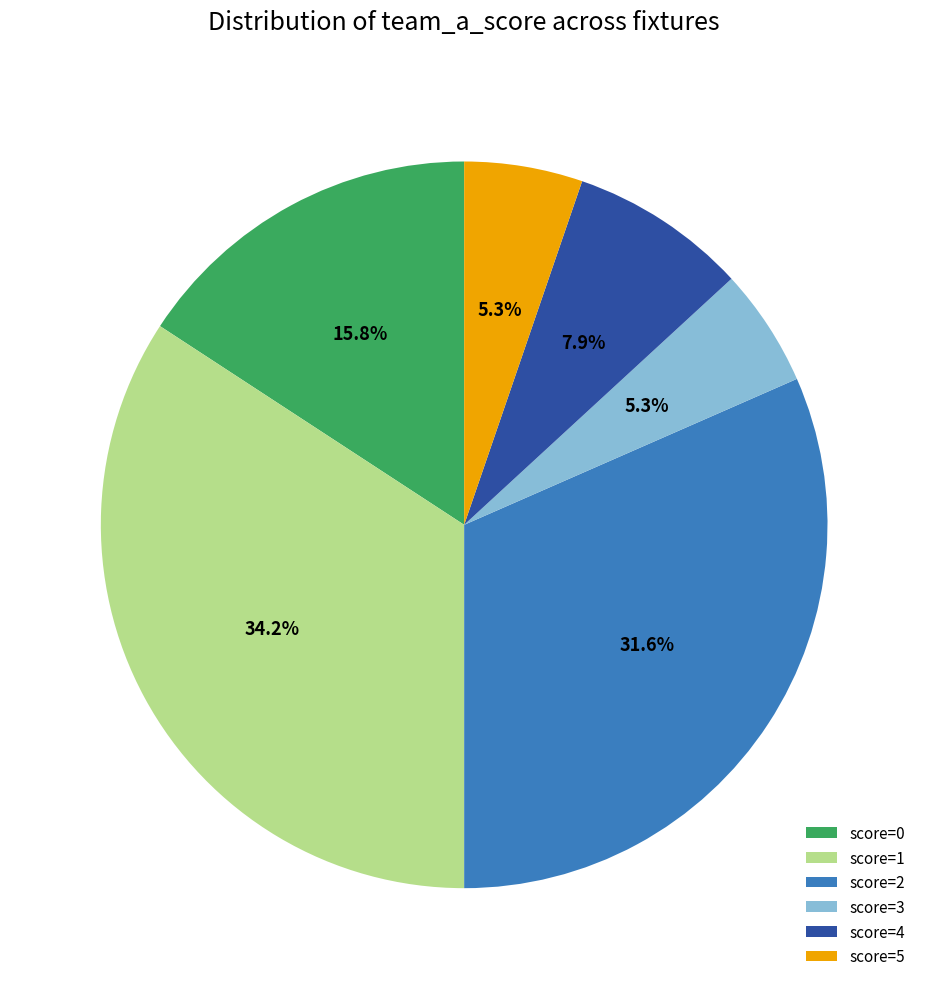

Which slice is the largest?

score=1